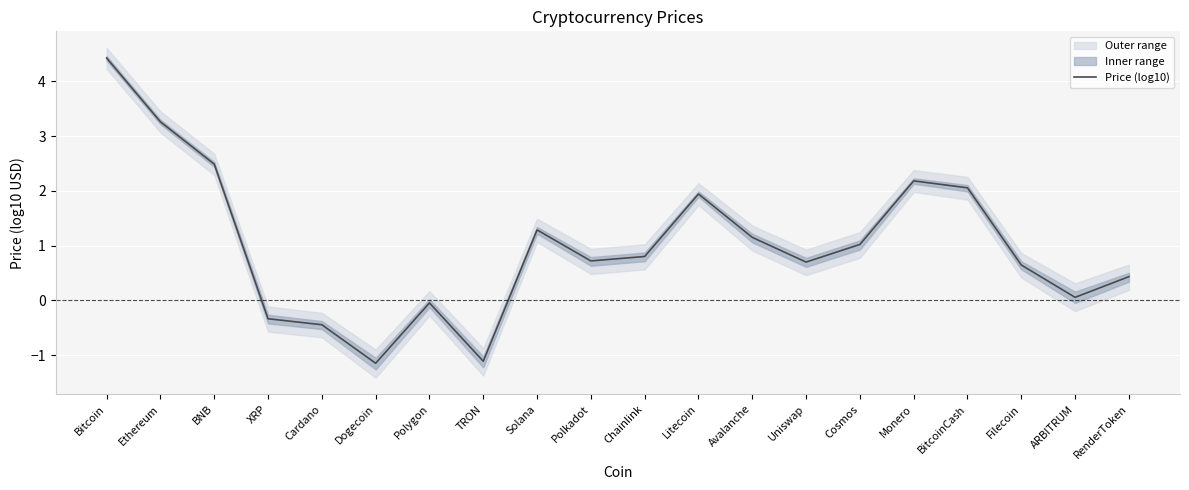

How many series are shown in this chart?

1